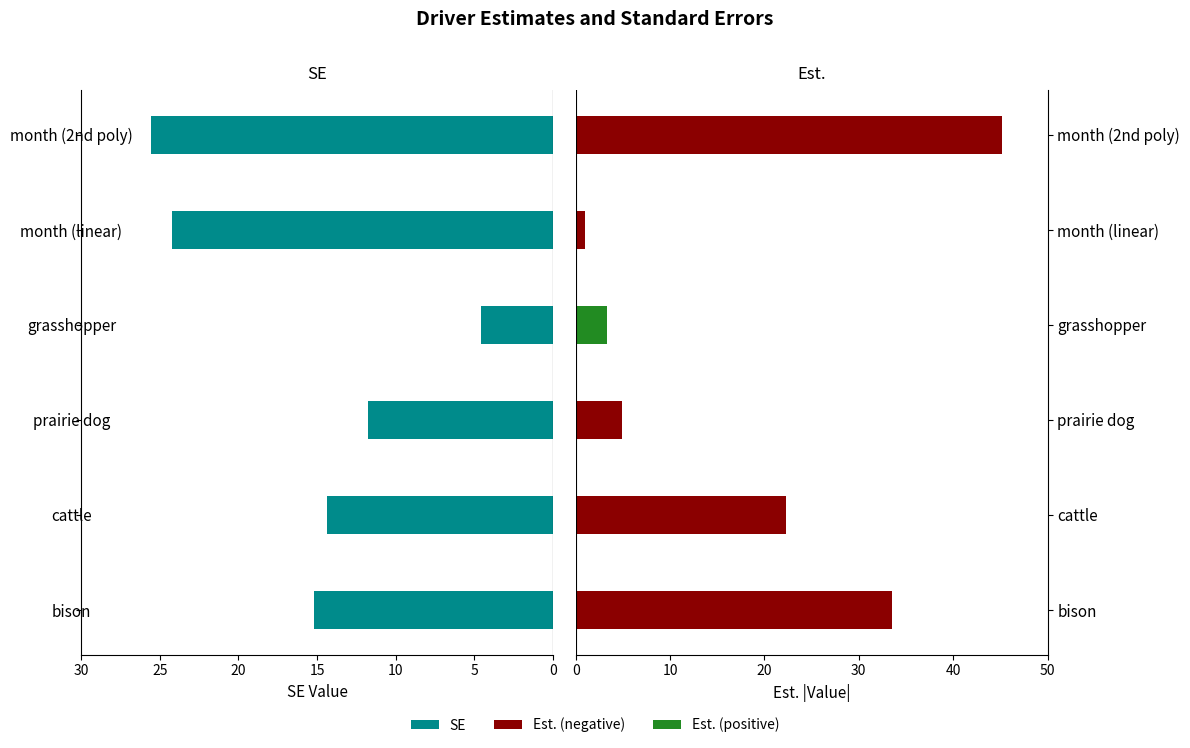

Are the bars horizontal?

Yes